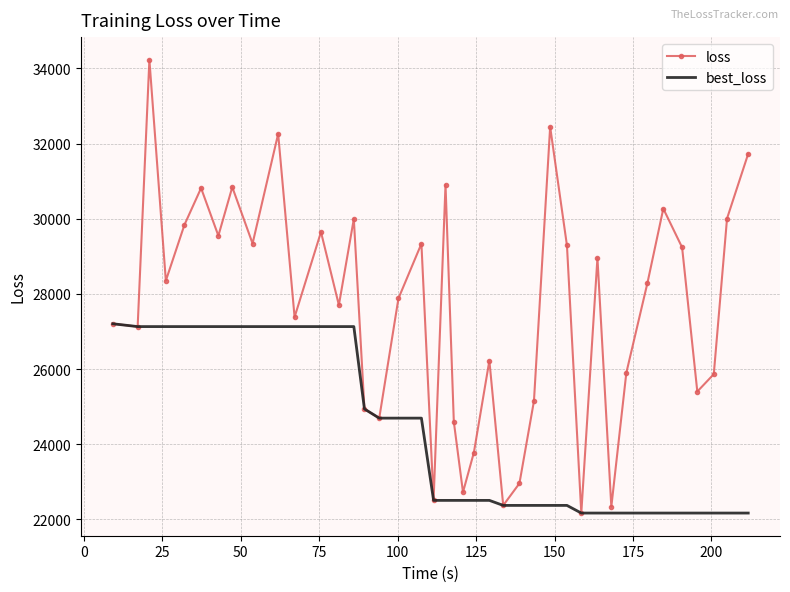

How many values in the best_loss series are below 22502?

16